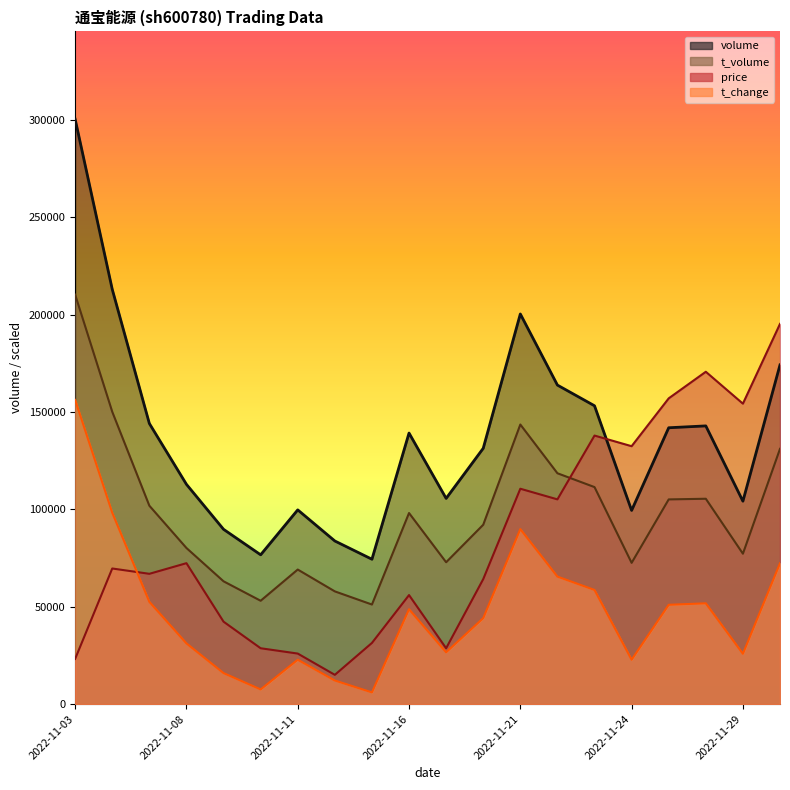

True or false: t_volume and volume intersect in this chart.

False